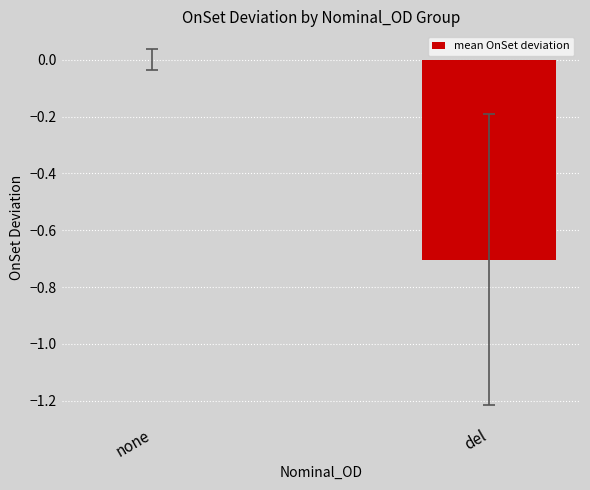

Between del and none, which is larger?

none